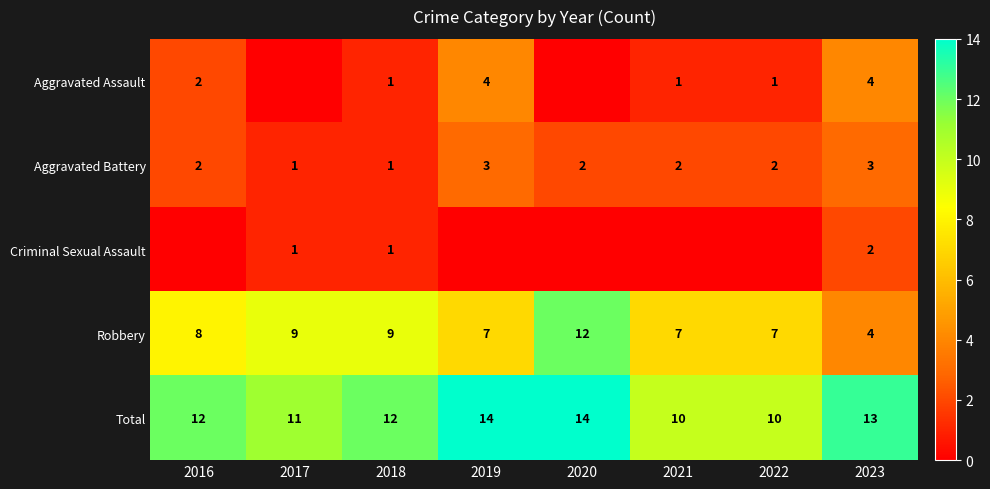

The value of Robbery at 2022 is 7. True or false?

True